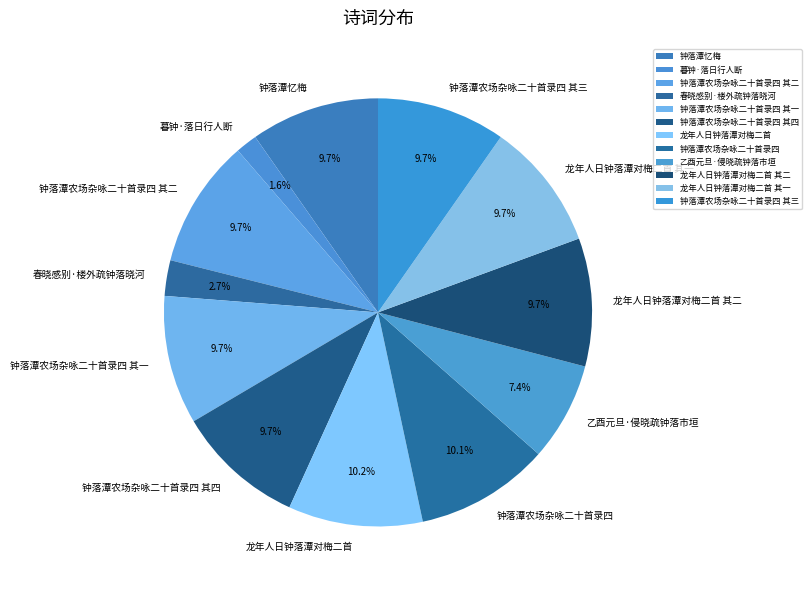

To the nearest percent, what percentage of the pie is 春晓感别·楼外疏钟落晓河?

3%